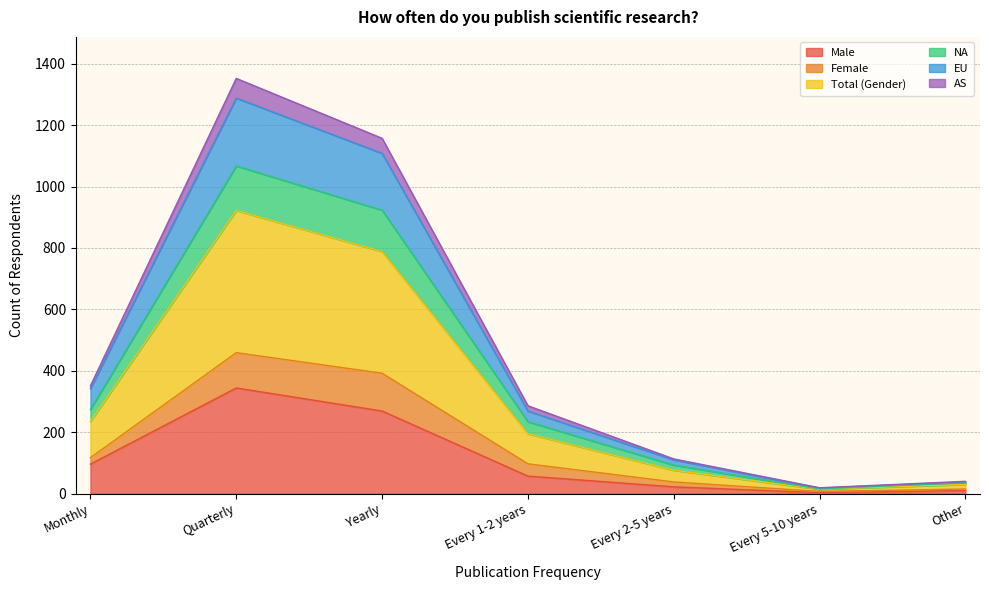

At which category is the sum across all series the highest?

Quarterly